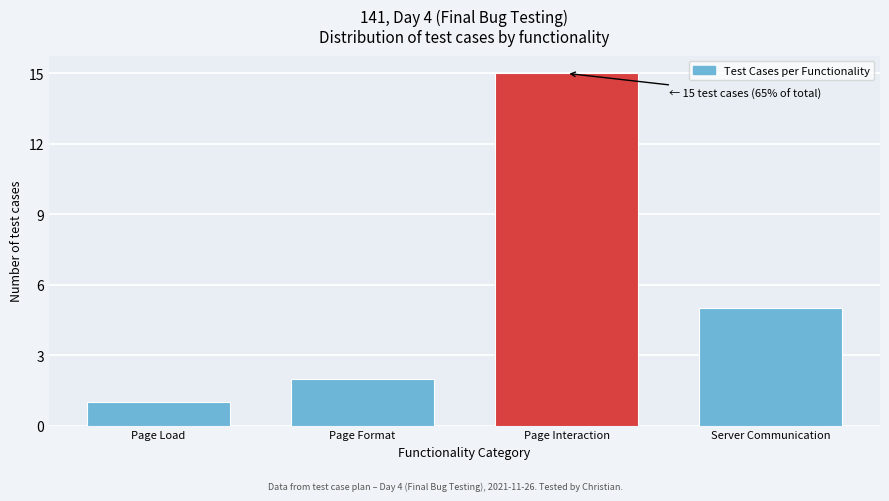

Reading left to right, what are all the values shown in this chart?

Page Load=1	Page Format=2	Page Interaction=15	Server Communication=5